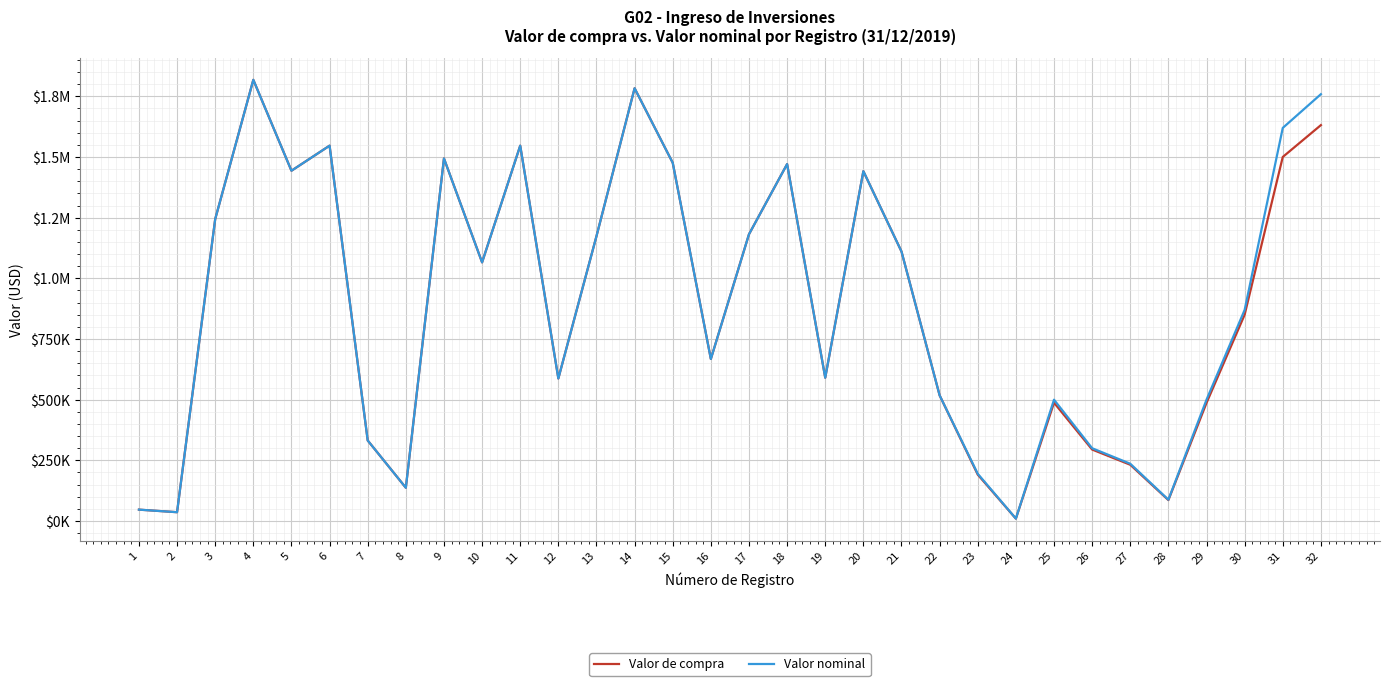

List the series in order of their overall mean, lowest first.

Valor de compra, Valor nominal